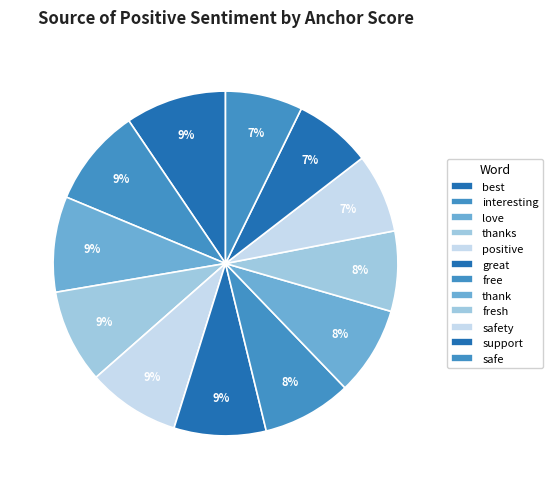

How many segments does this pie chart have?

12